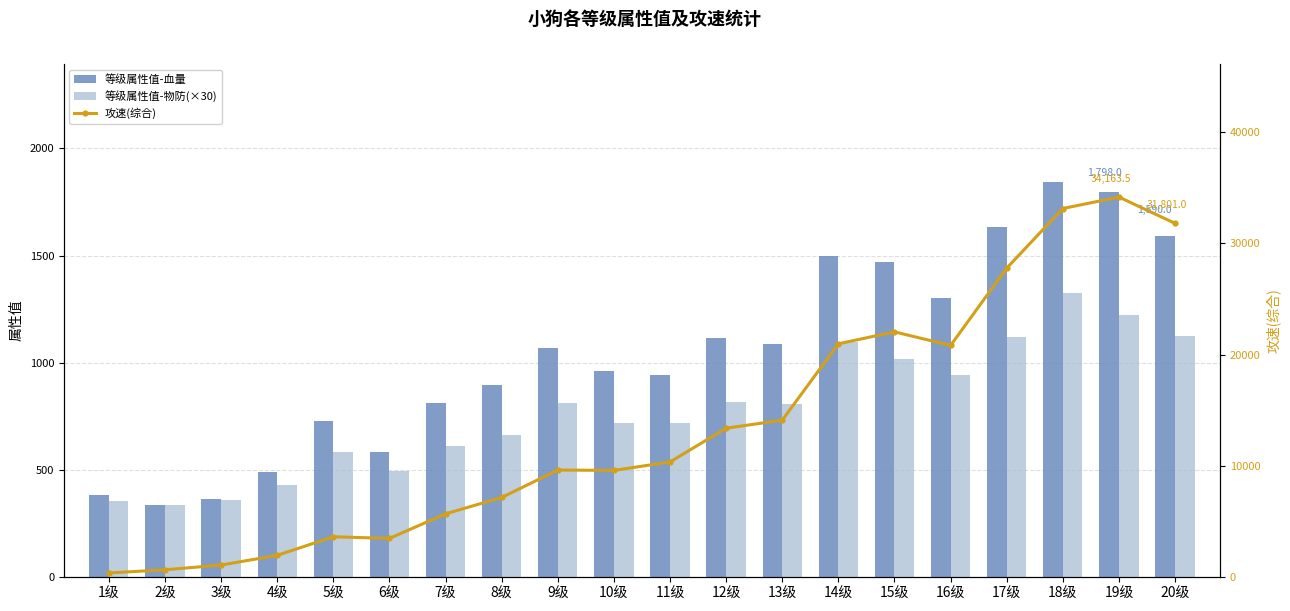

What is the label of the 6th bar from the left?

6级